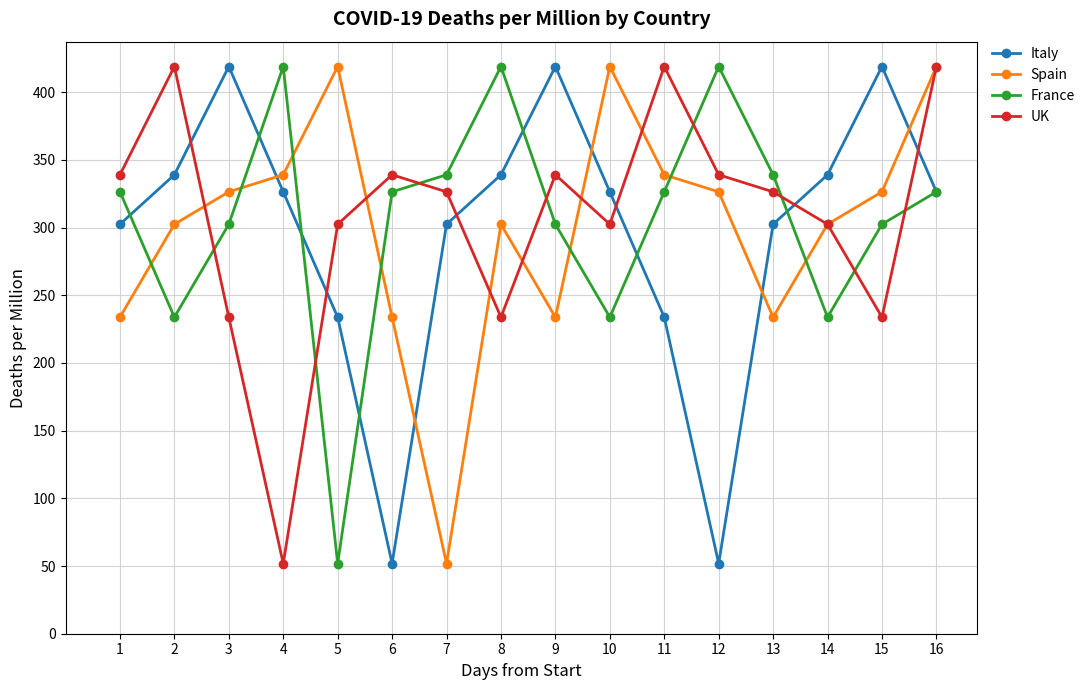

The value of Spain at 3 is 326.4. True or false?

True